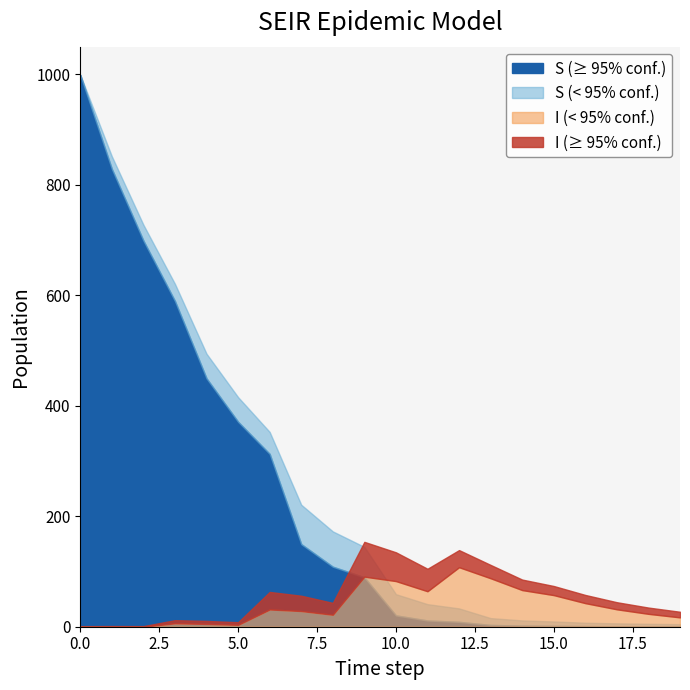

The value of e_R at 0 is 0.0. True or false?

True